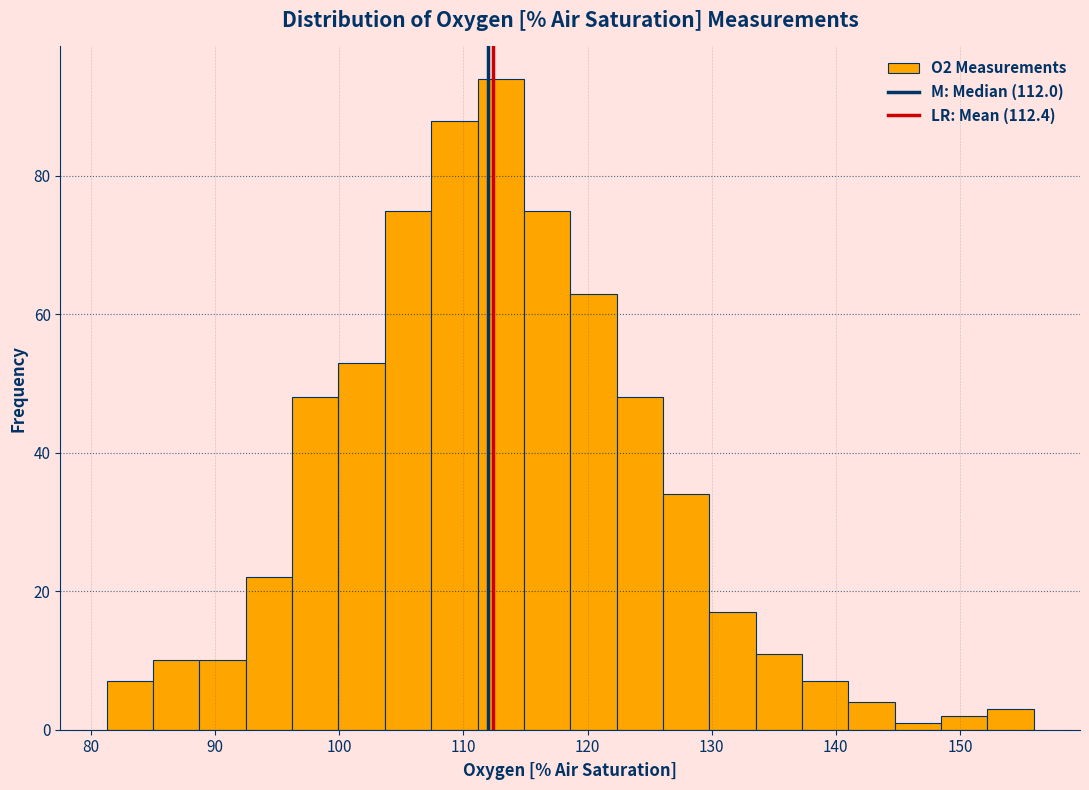

Around what value on the x-axis is the tallest bar? Give the approximate position of its centre, as read against the axis.

113